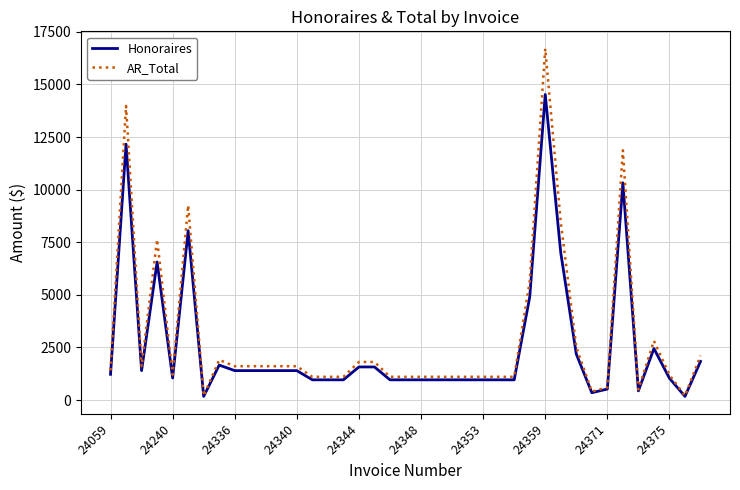

What is the greatest value displayed?

16700.1